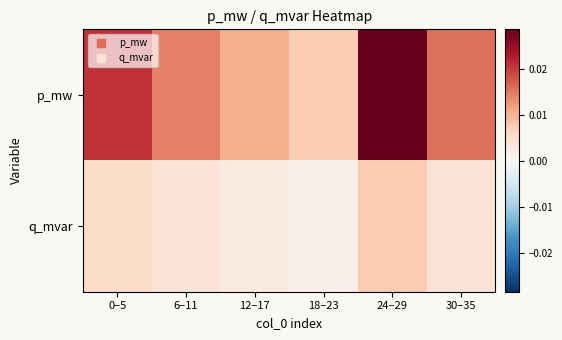

How many categories are shown in the chart?

6